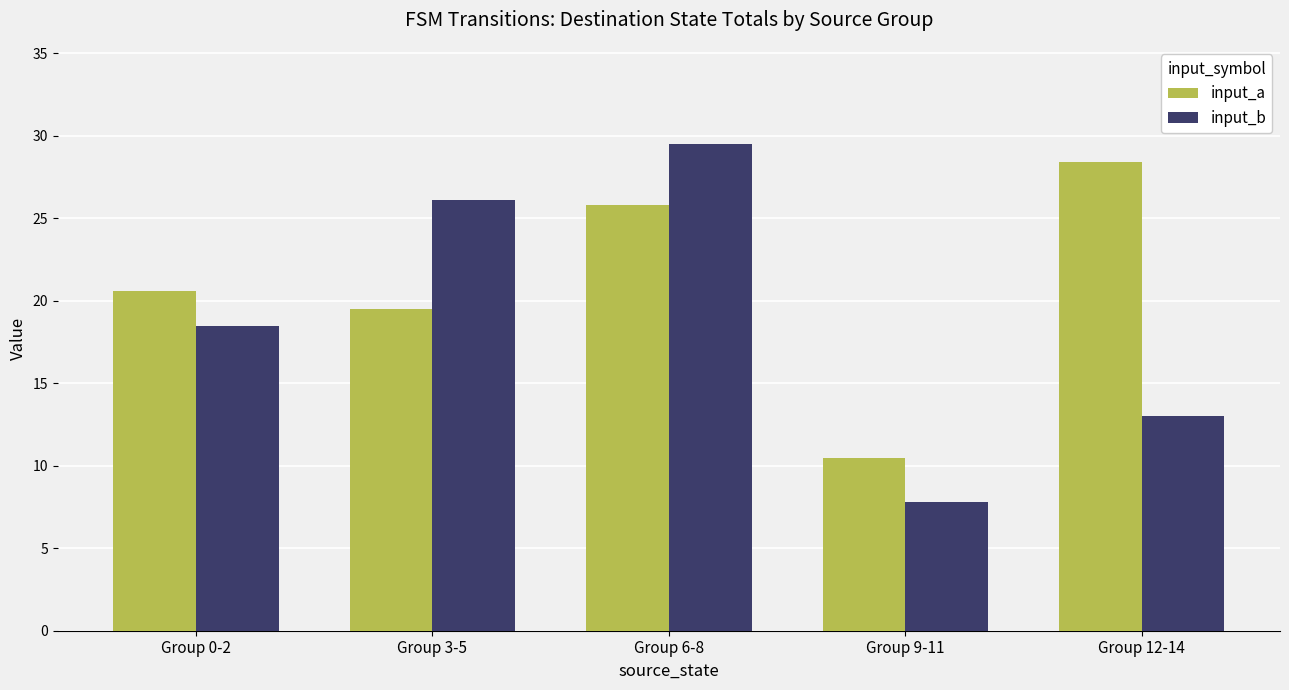

Count the number of data series in this chart.

2